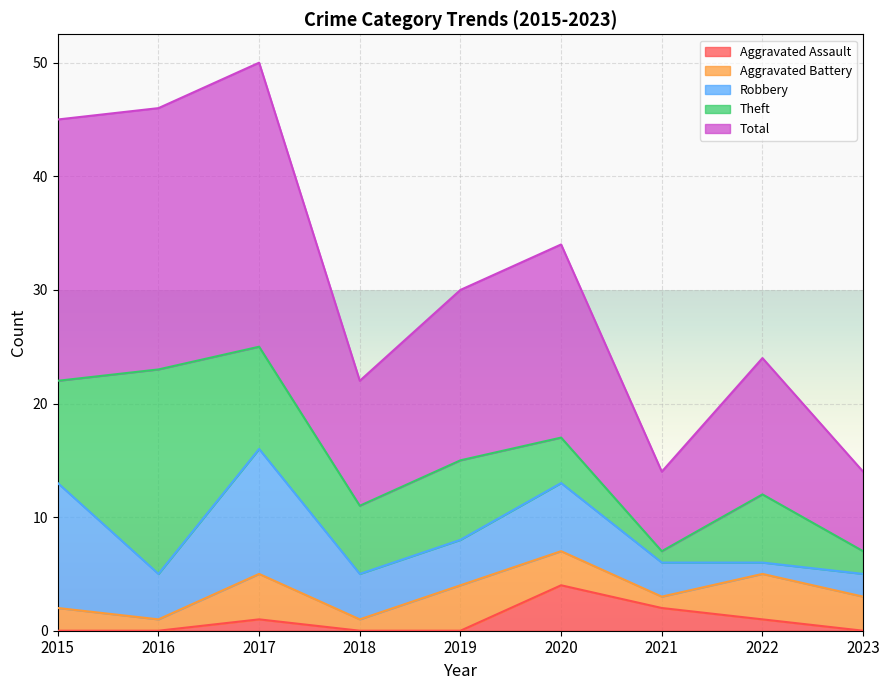

The value of Total at 2021 is 11. True or false?

False